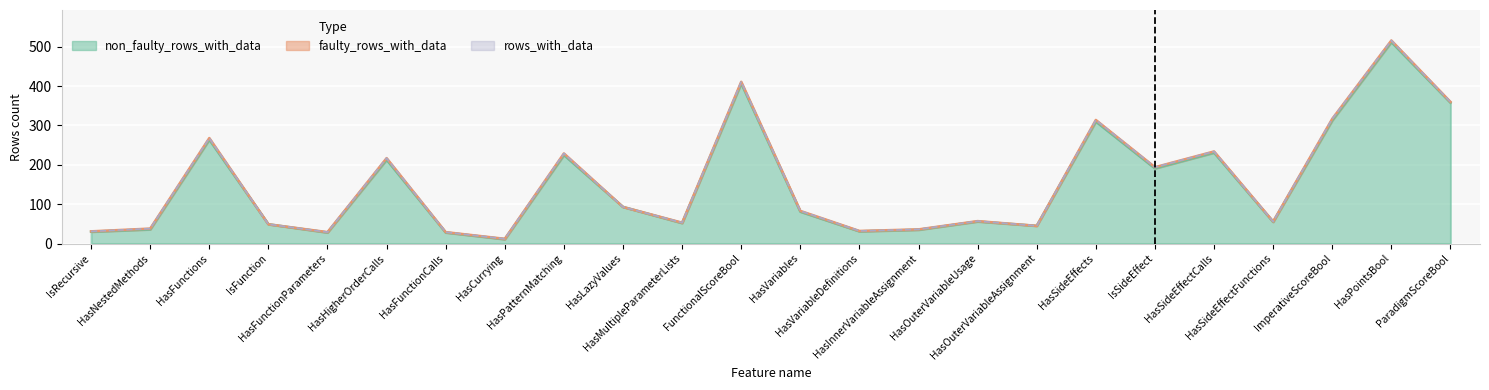

What is the maximum value for non_faulty_rows_with_data?

512